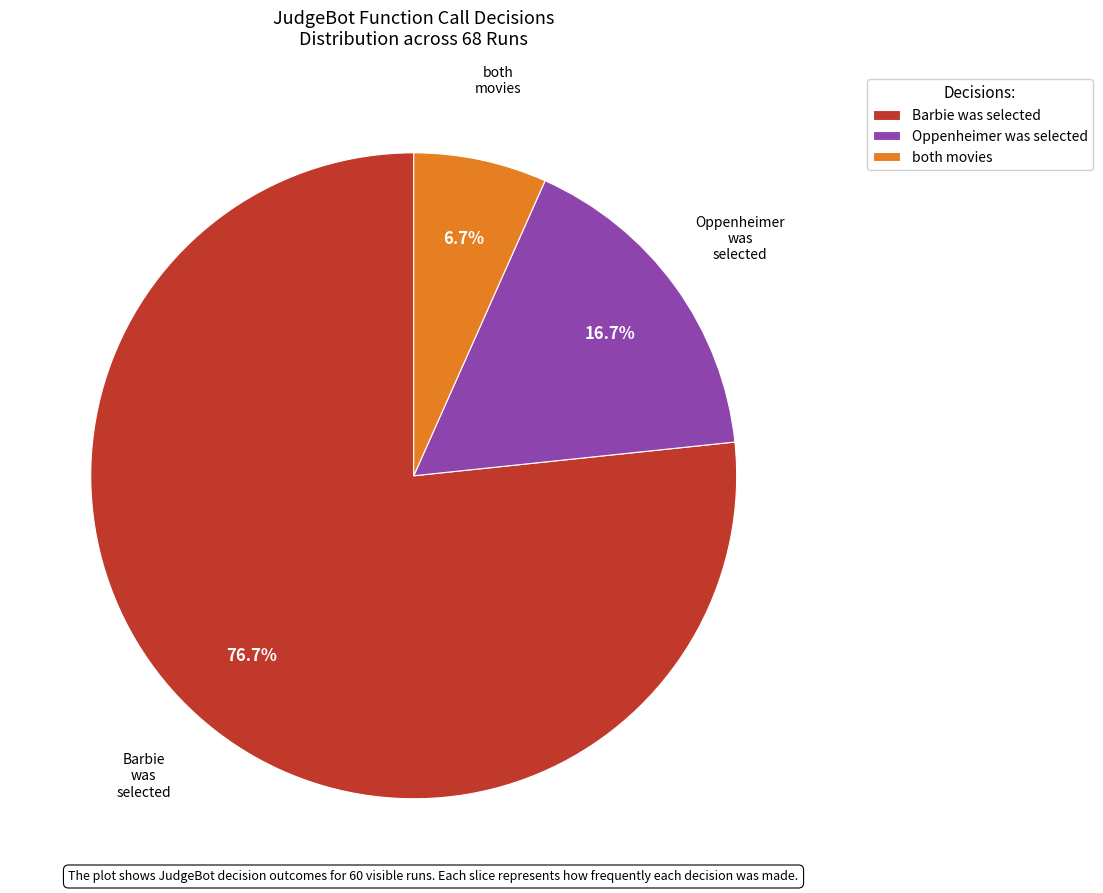

Which has a higher value, Oppenheimer was selected or both movies?

Oppenheimer was selected